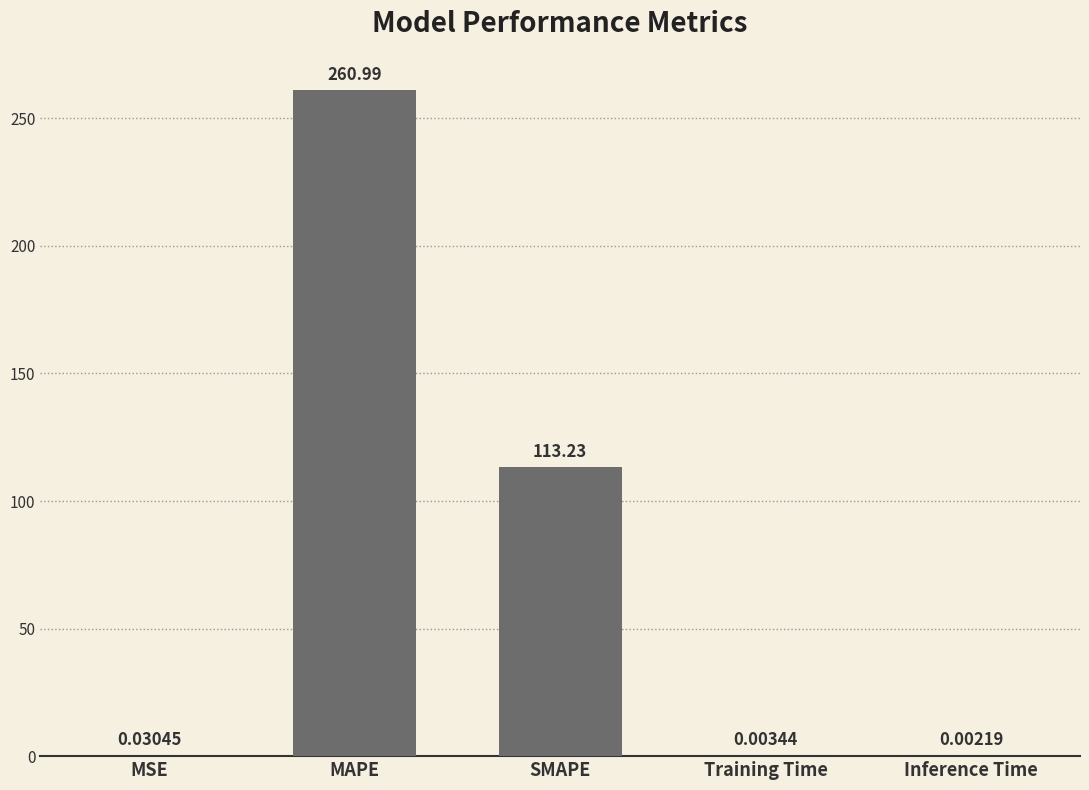

True or false: the data shows 154.5 at SMAPE.

False